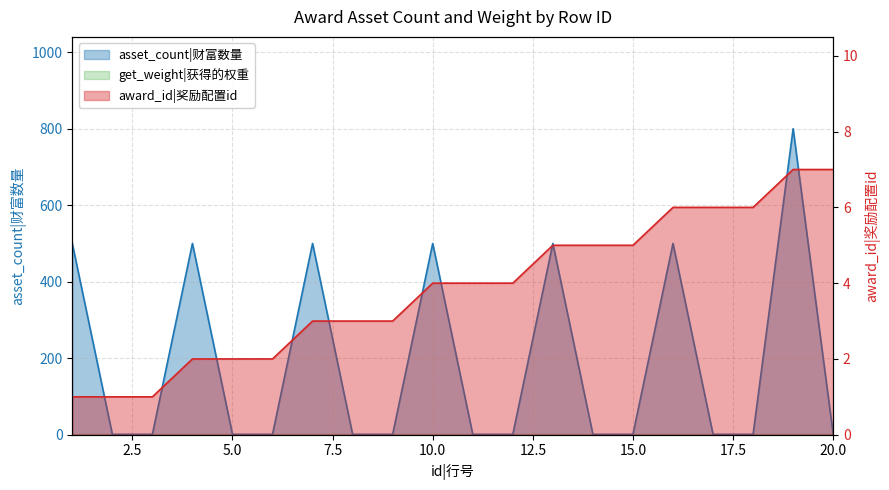

Where does the award_id series first go above 4?

13